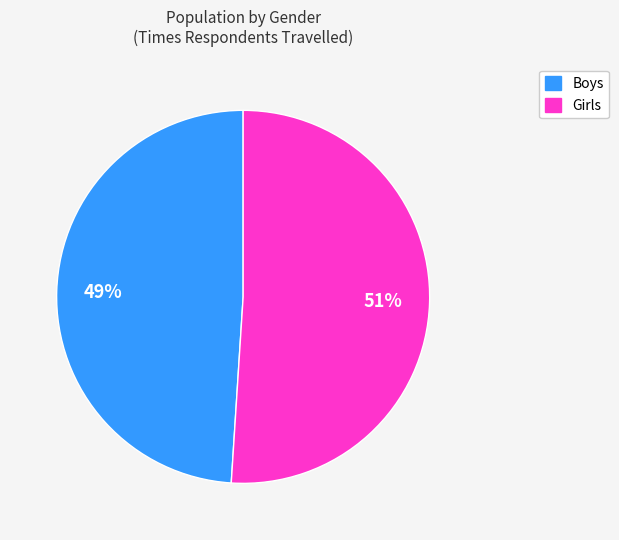

To the nearest percent, what is the difference between the largest and smallest slice percentages?

2%